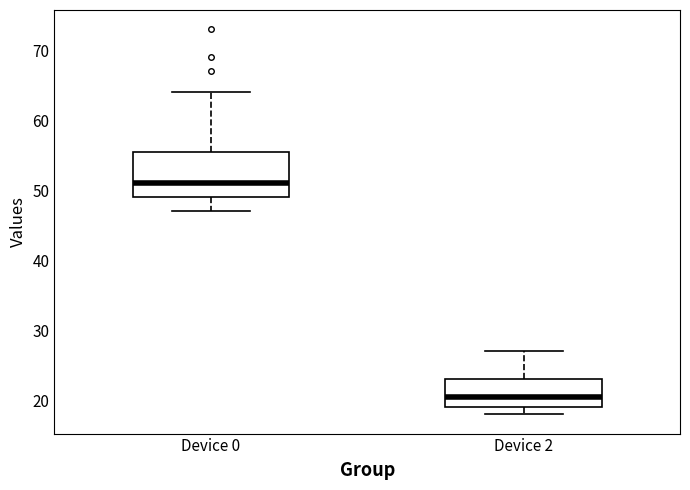

Reading left to right, read every box against the y-axis: the position of its median line, the range the box covers, and the ends of its whiskers. The values are not printed on the chart, so give them approximately, as read against the axis.

Device 0: median 51, box 49 to 56, whiskers 47 to 64
Device 2: median 21, box 19 to 23, whiskers 18 to 27